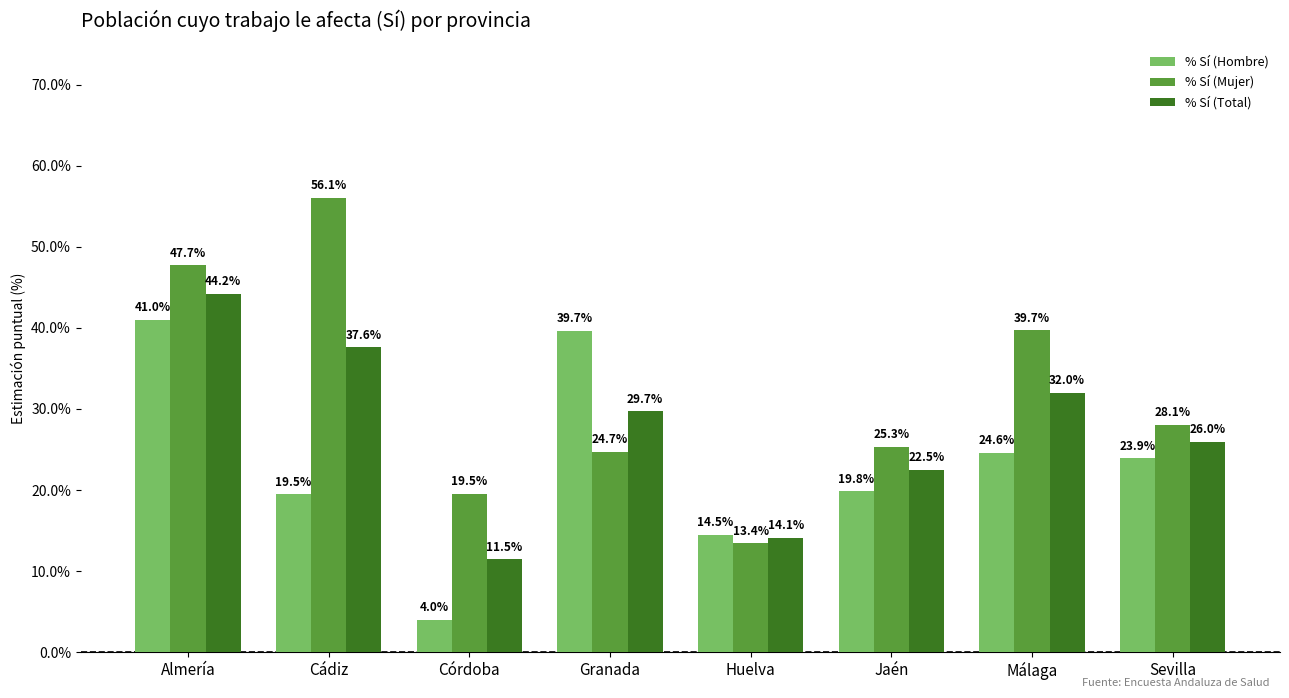

What is the maximum value for % Sí (Hombre)?

41.0